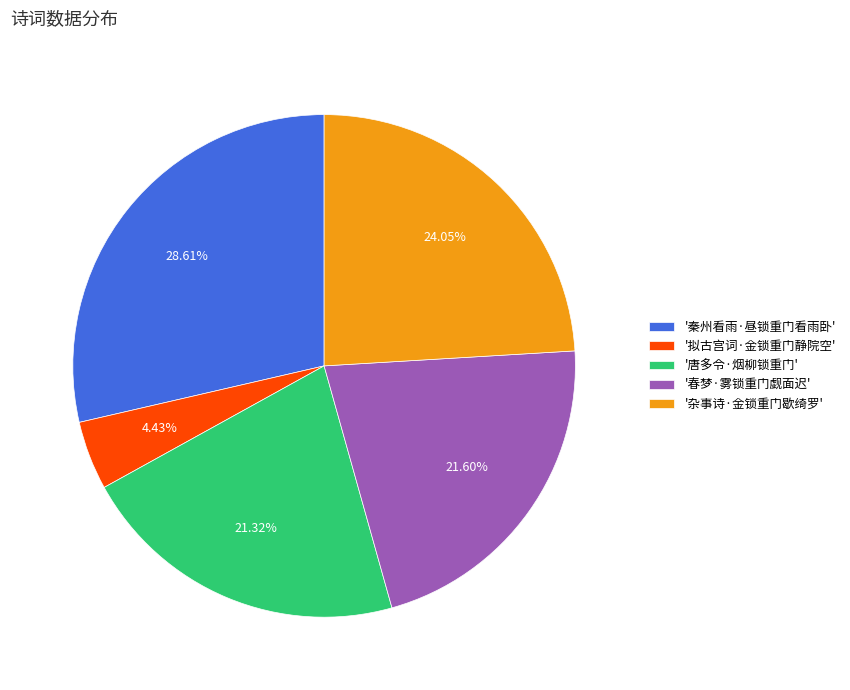

To the nearest percent, what is the difference between the largest and smallest slice percentages?

24%